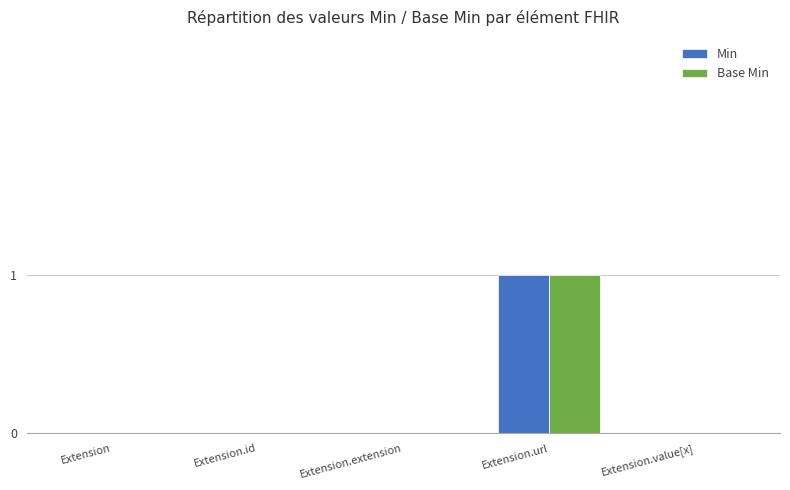

True or false: Base Min has a value of -1 at Extension.extension.

False